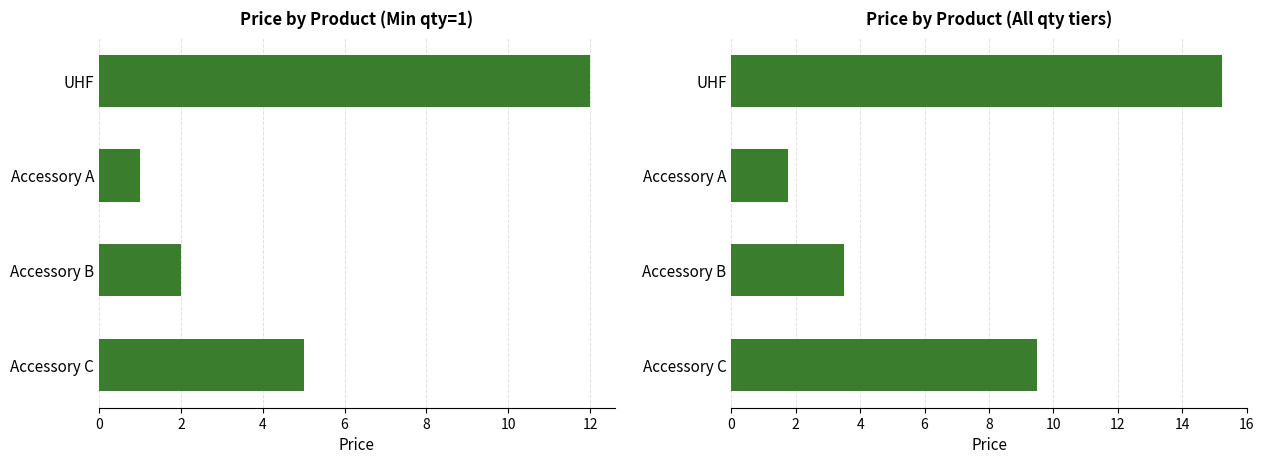

How many values are below 9?

2